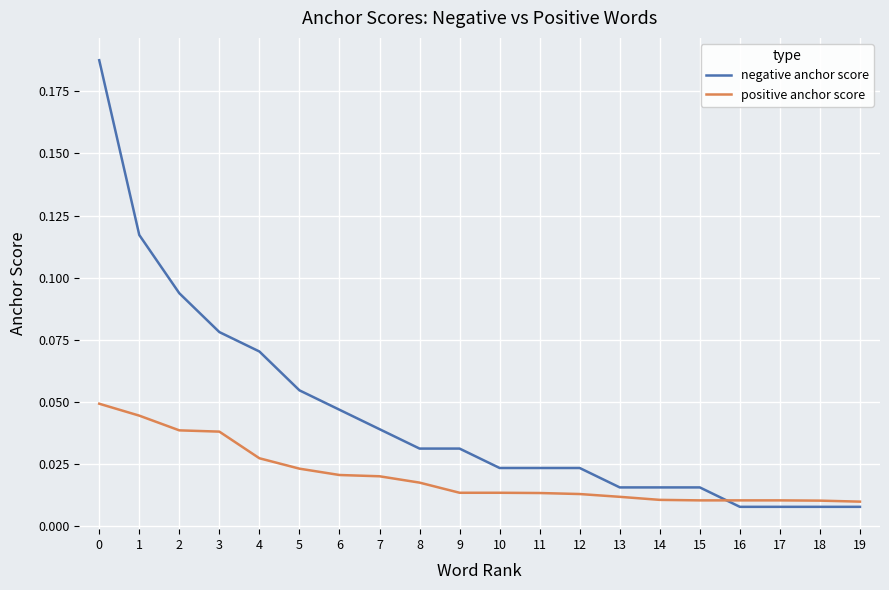

Between 9 and 19, which series saw the biggest shift?

negative anchor score